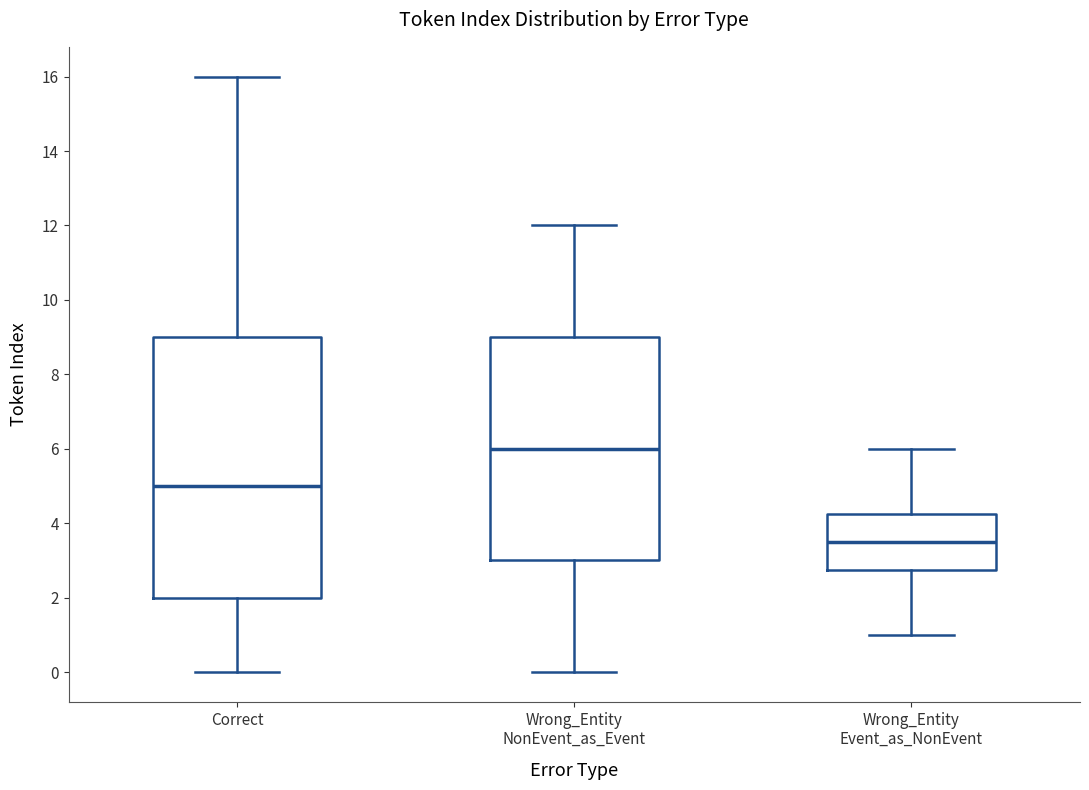

Which box is the tallest, from its lower edge to its upper edge?

Correct